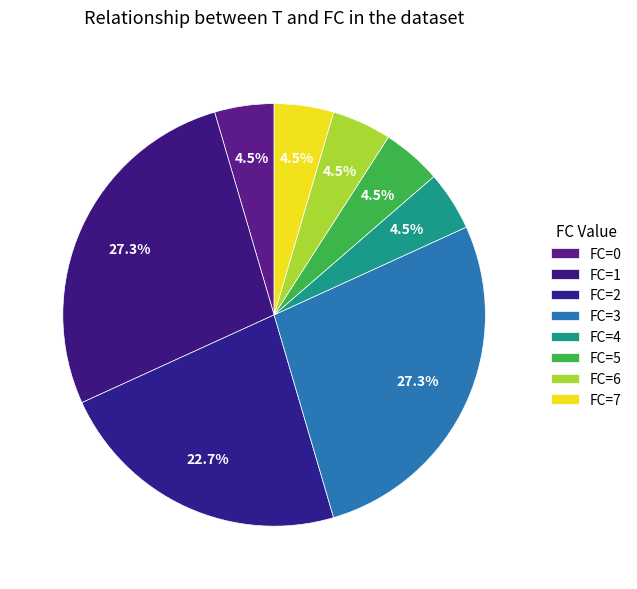

How many segments does this pie chart have?

8